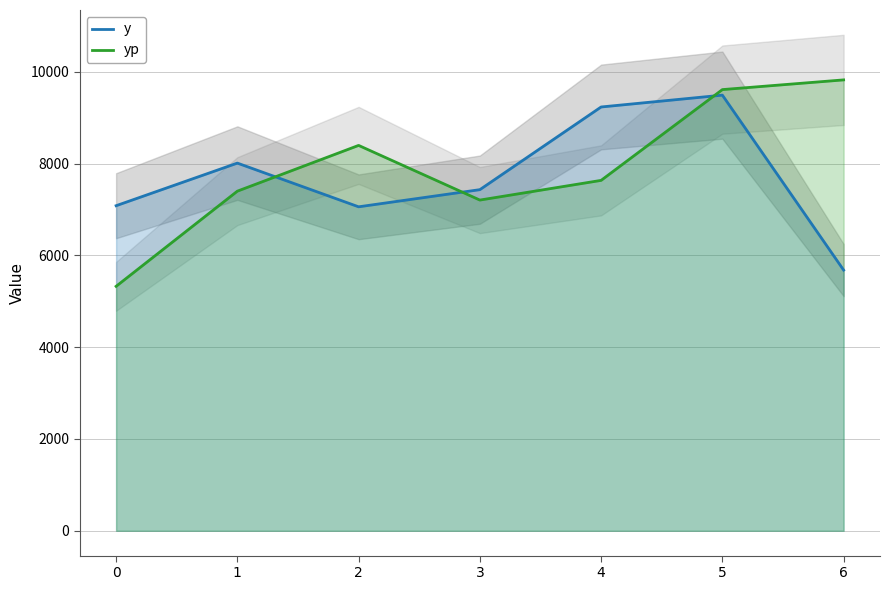

Read the yp value at 1.

7399.6